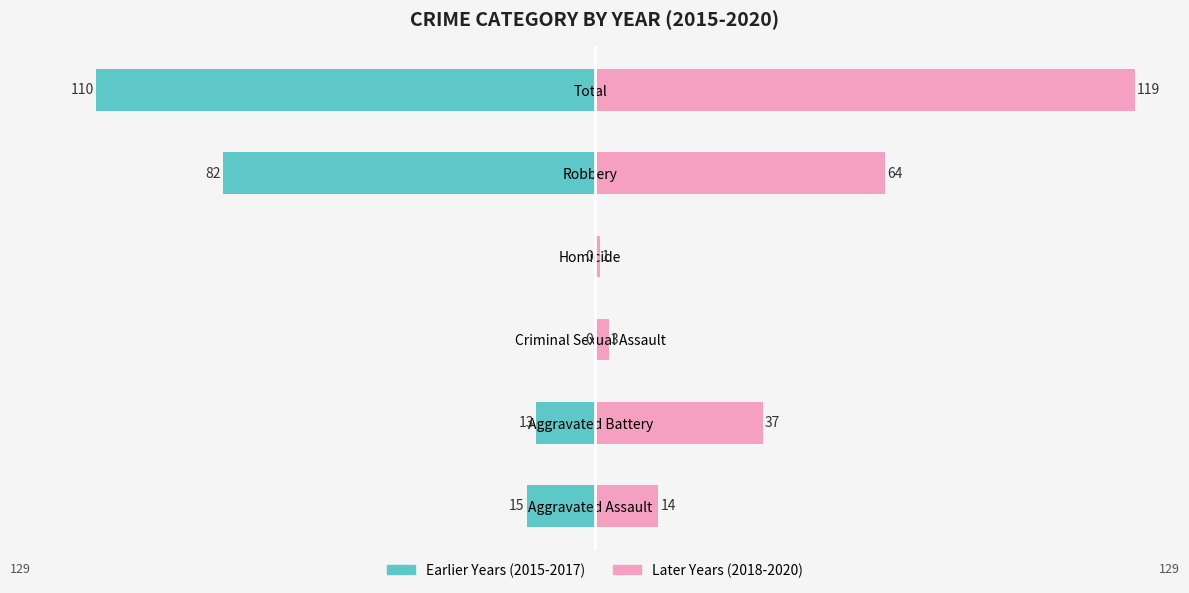

Which series has the widest spread of values?

Later Years (2018-2020)